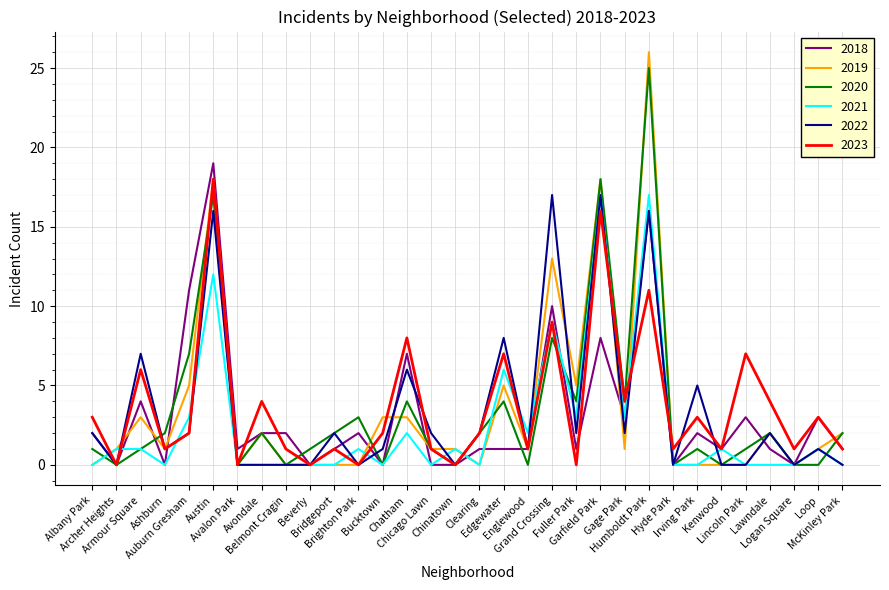

Is this an area chart (filled region under the line)?

No